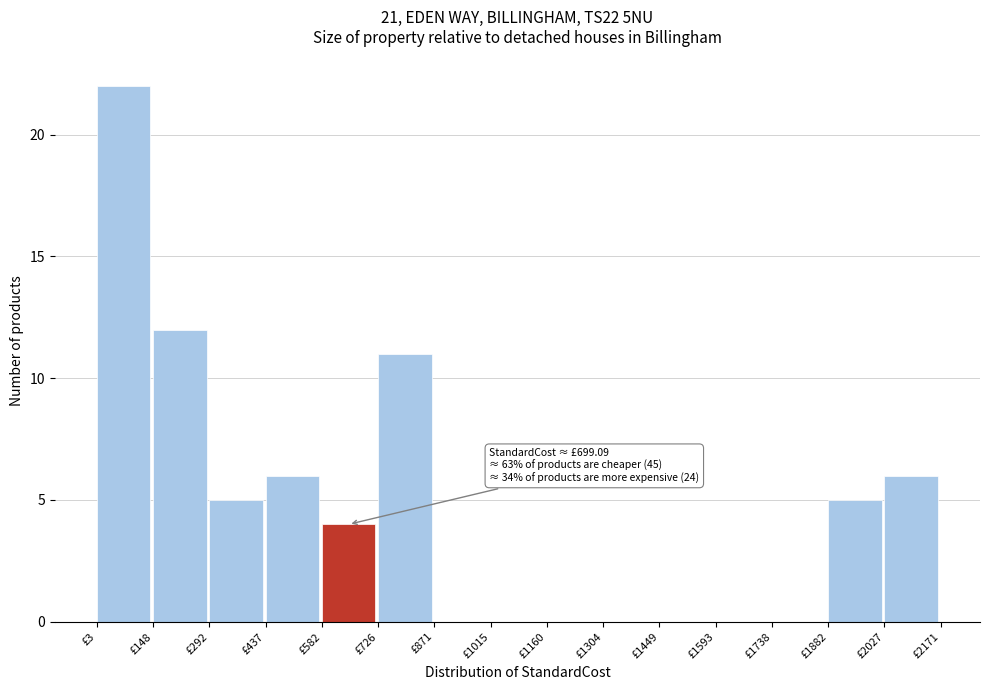

Which range on the x-axis has the tallest bar?

0 to 140